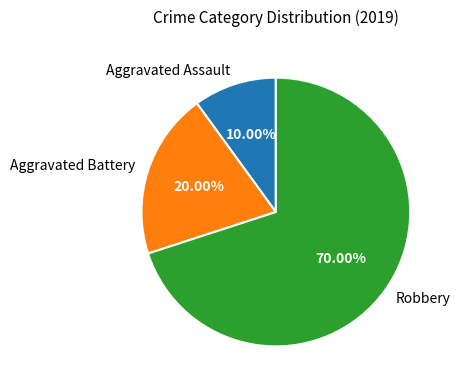

How many segments does this pie chart have?

3